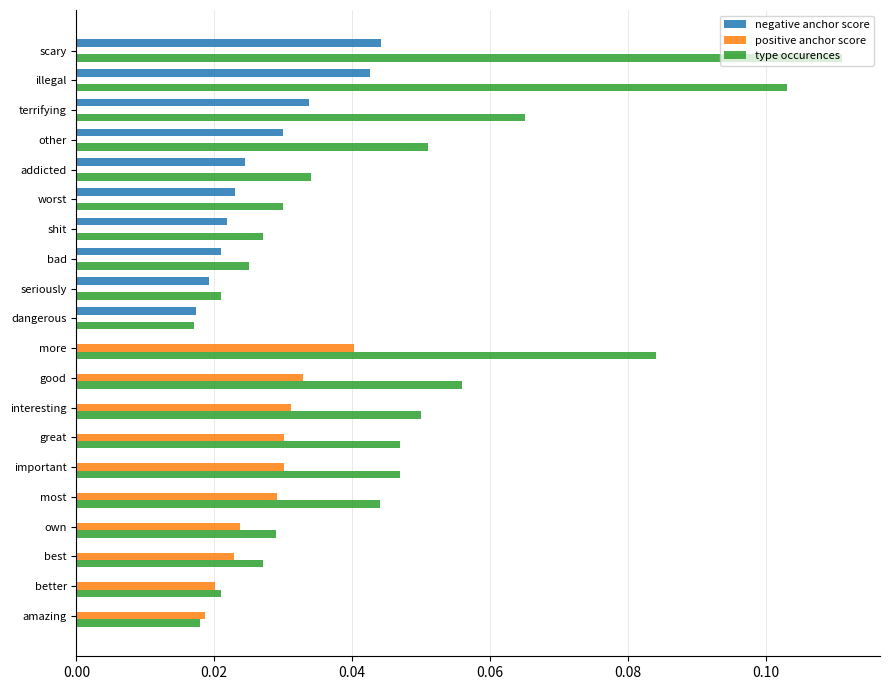

Which series has the largest total across all categories?

type occurences